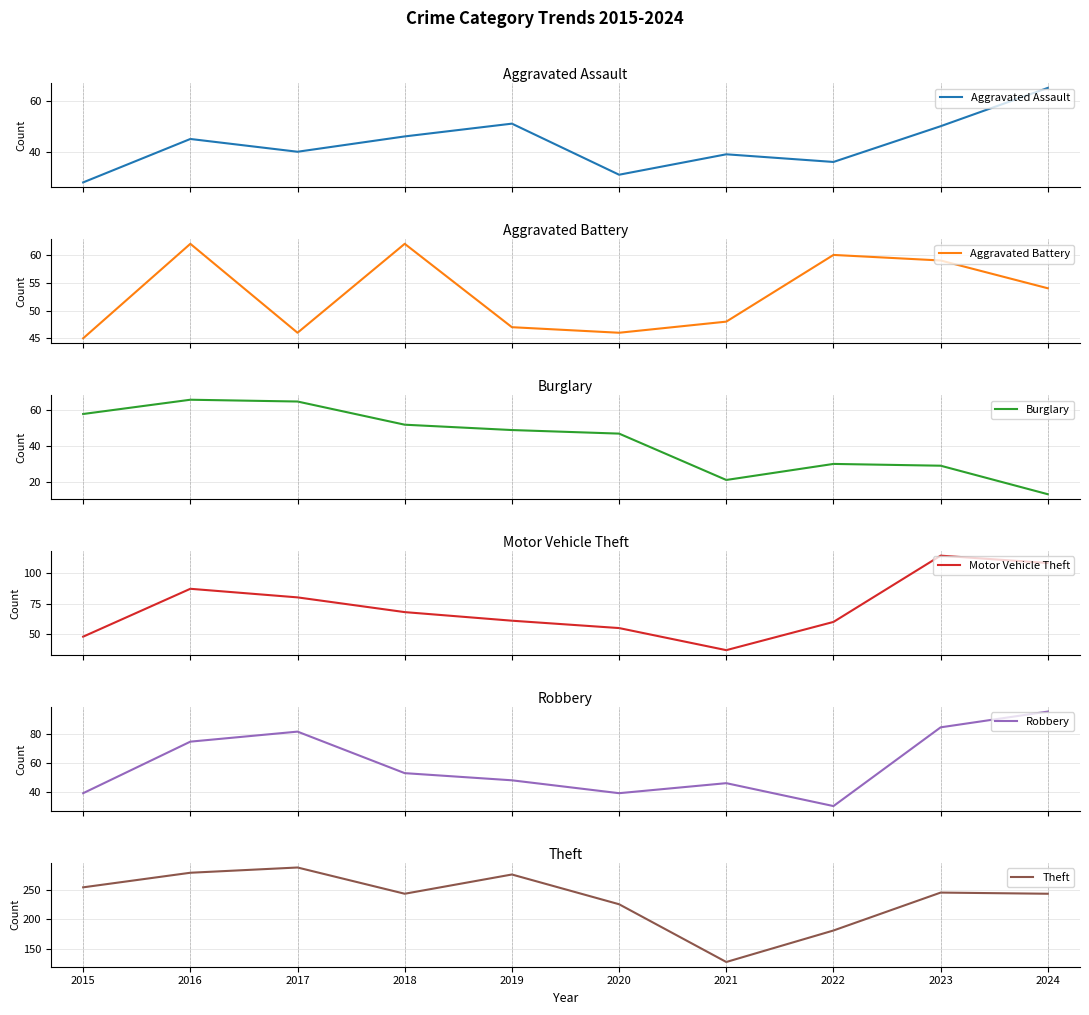

Which has a higher value, 2023 or 2021?

2023